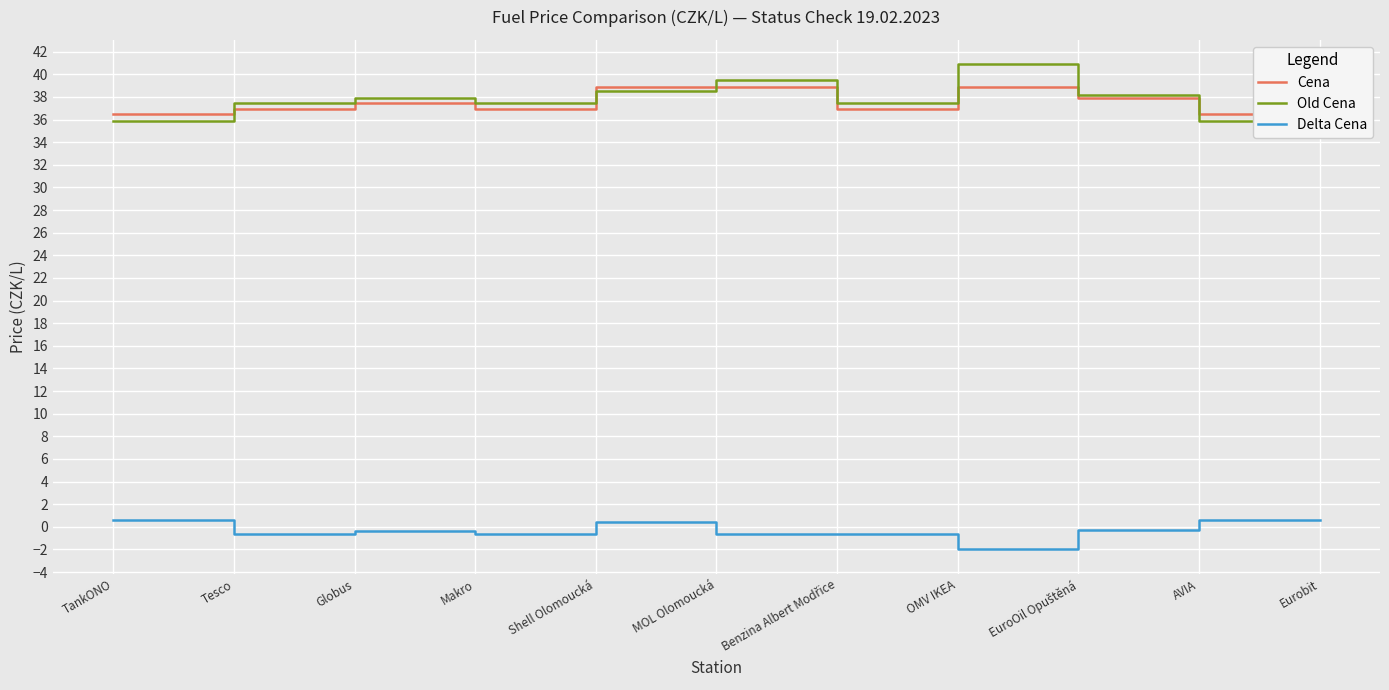

Is the value of Cena at Makro greater than the value of Old Cena at AVIA?

Yes